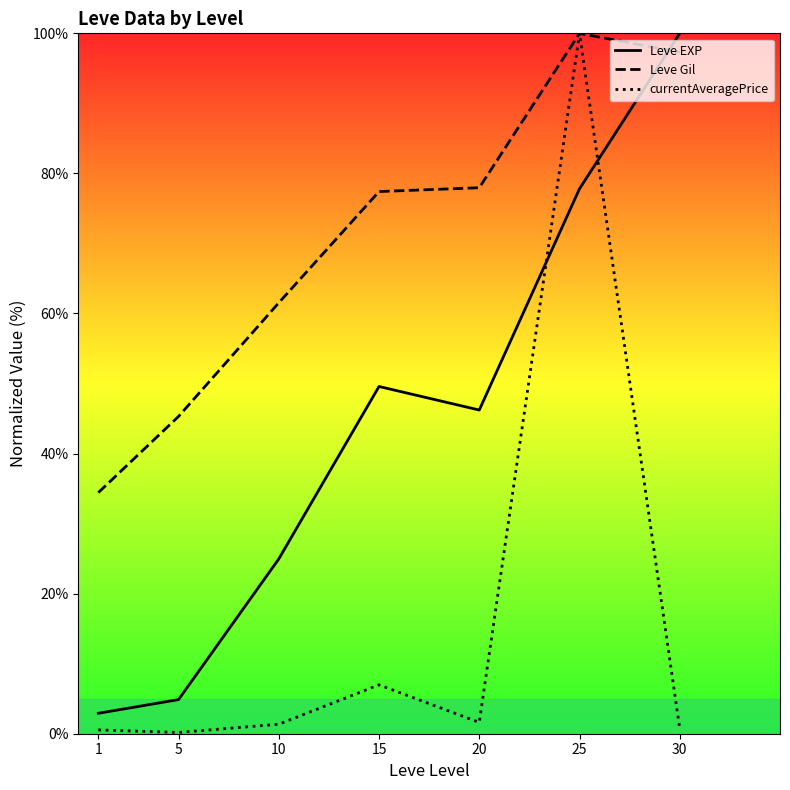

What is the sum of all Leve EXP values?

306.3